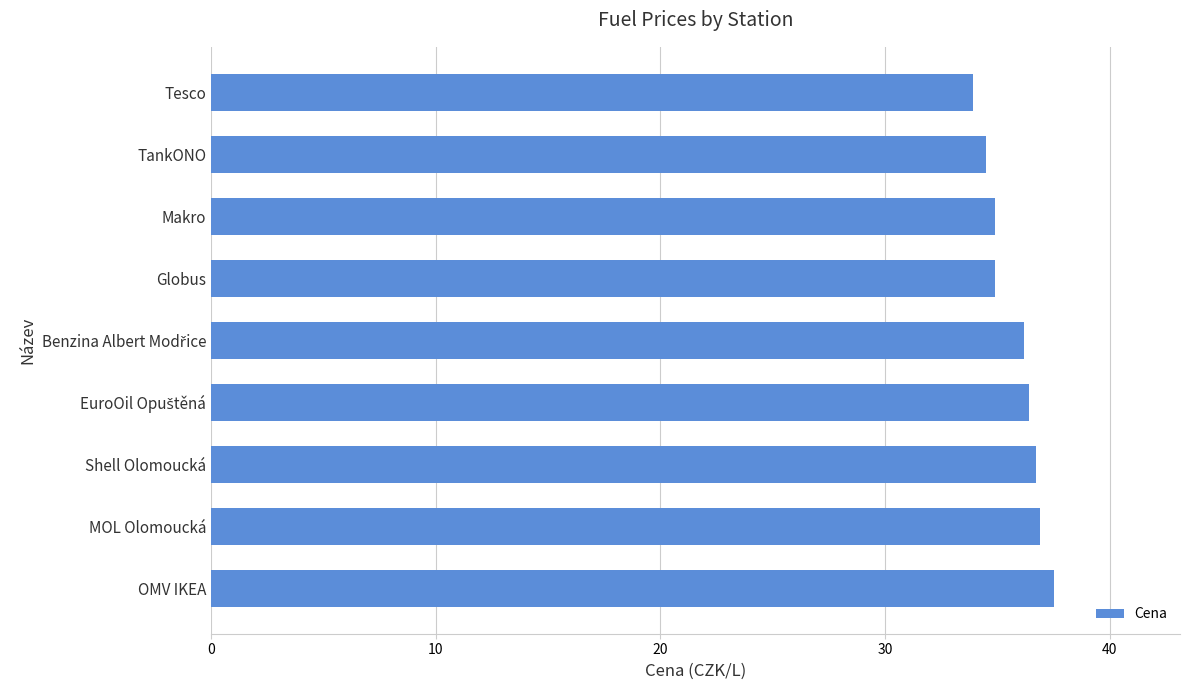

What is the sum of all values?

321.9